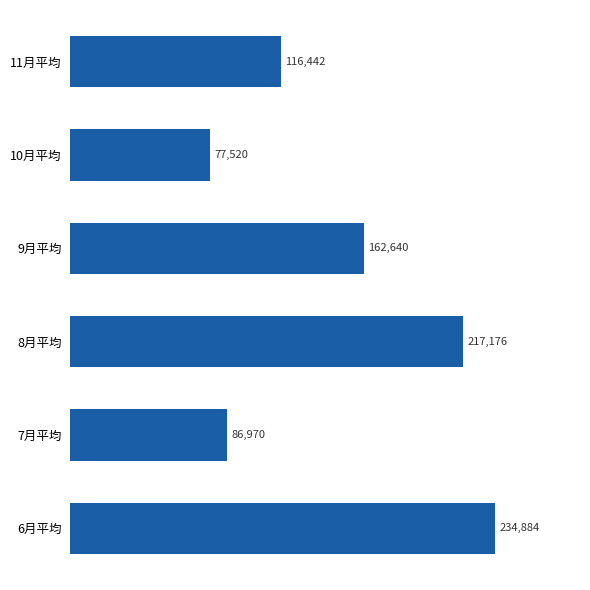

List the labels in order of value, largest first.

6月平均, 8月平均, 9月平均, 11月平均, 7月平均, 10月平均